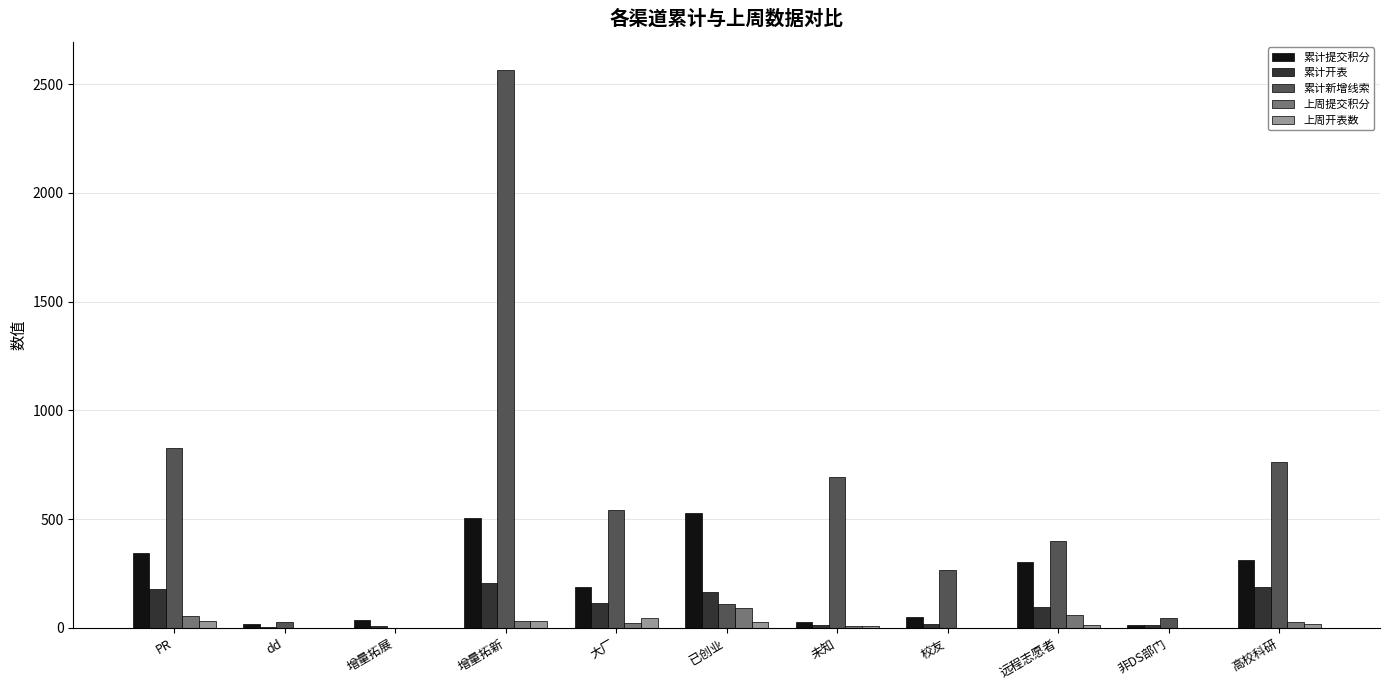

At which category does the chart reach its peak across all series?

增量拓新